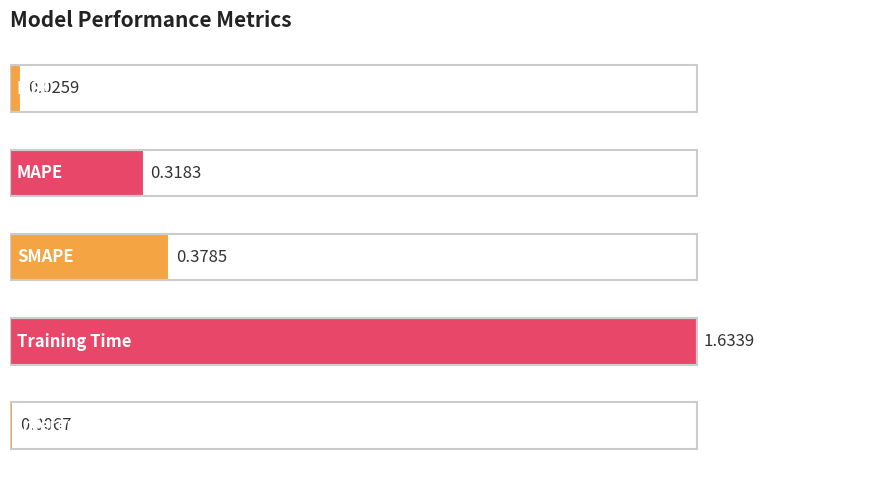

Are the bars grouped side by side (vs. stacked)?

No